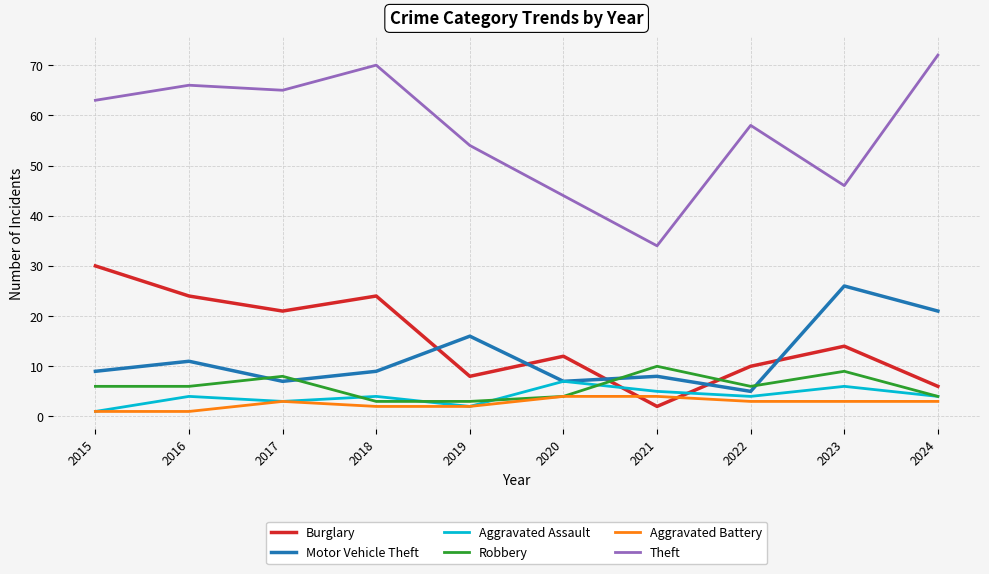

Where is Theft nearest to the value 53?

2019